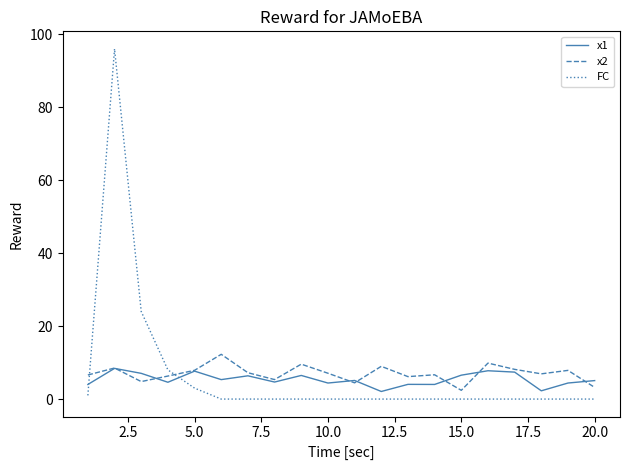

True or false: x2 and FC intersect in this chart.

True